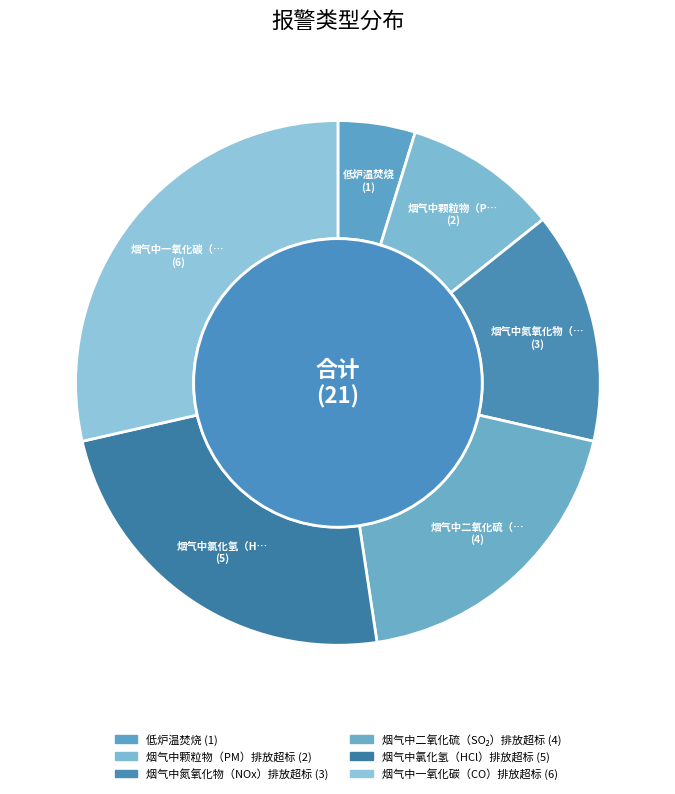

To the nearest percent, what is the average slice percentage?

17%